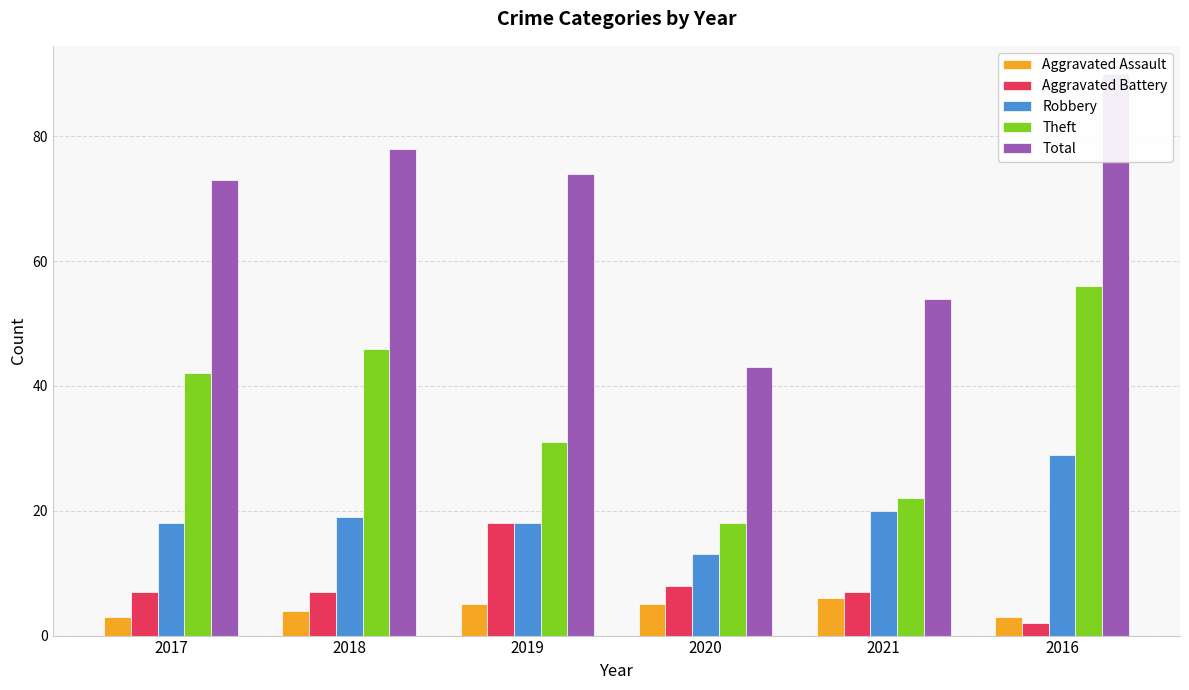

At 2017, list the series in order from smallest to largest.

Aggravated Assault, Aggravated Battery, Robbery, Theft, Total